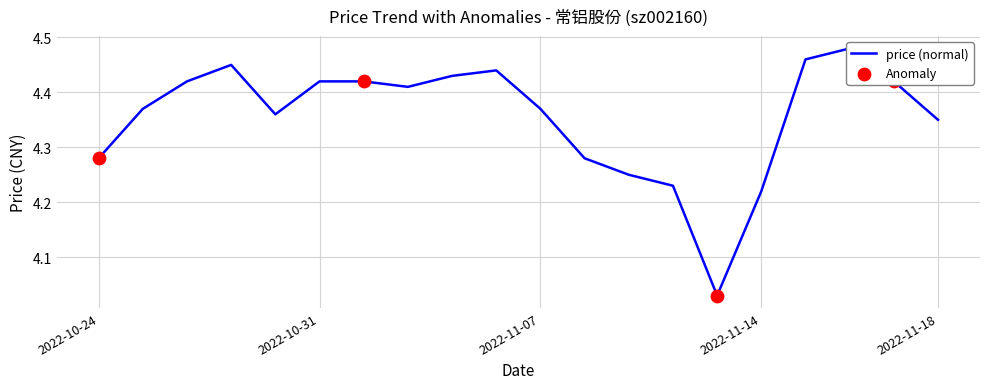

What is the change in value from 2022-11-16 to 2022-11-18?

-0.1